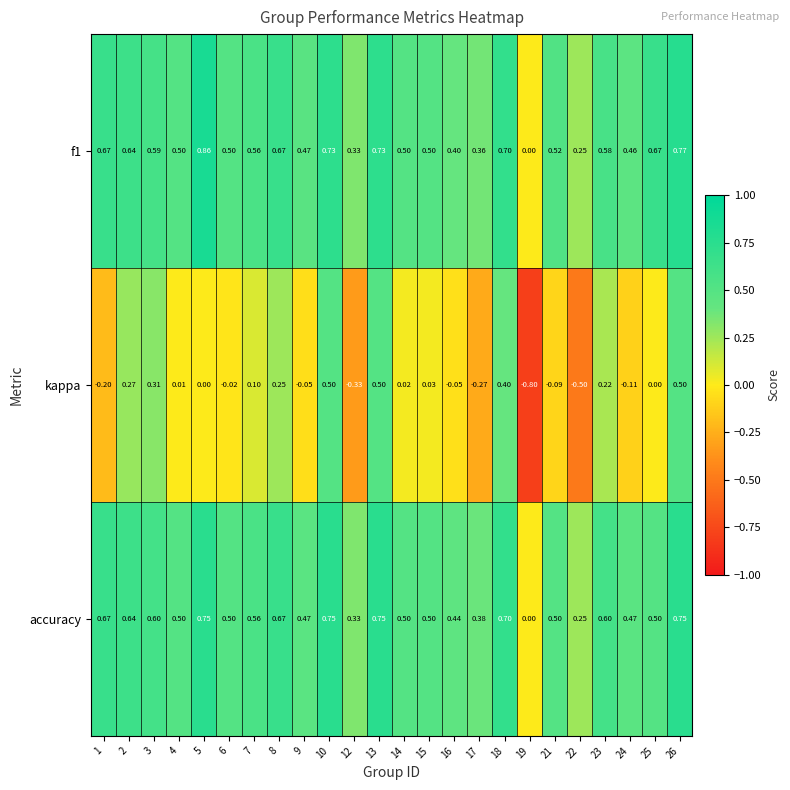

Which series has the widest spread of values?

kappa